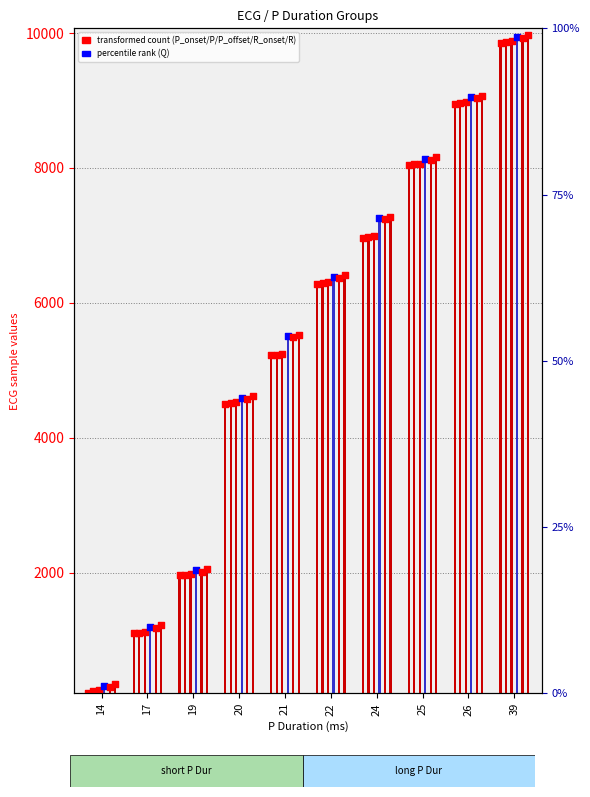

Which series contains the highest Y value?

R